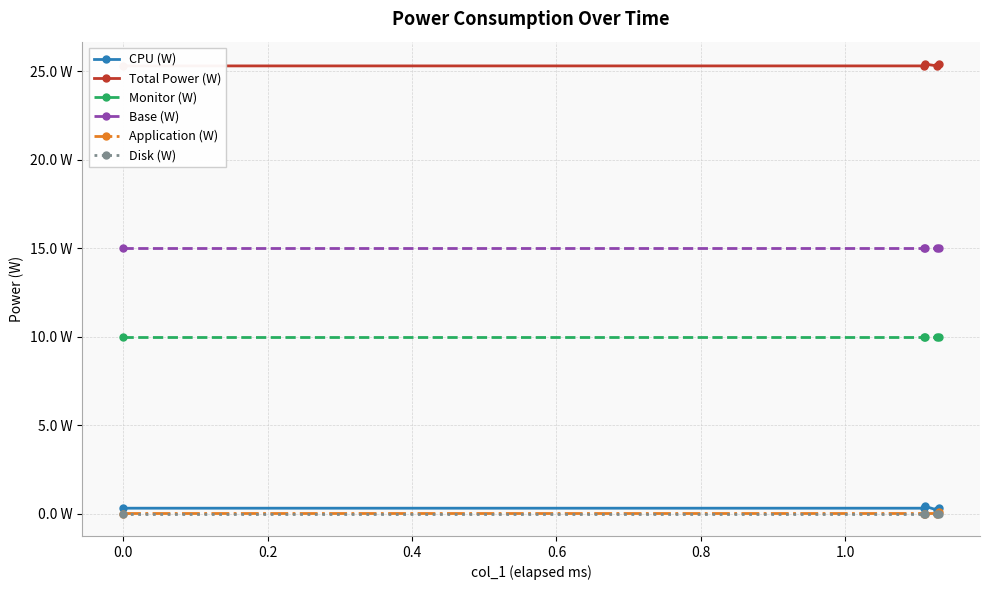

The value of CPU (W) at 0.4 is 0.1. True or false?

False